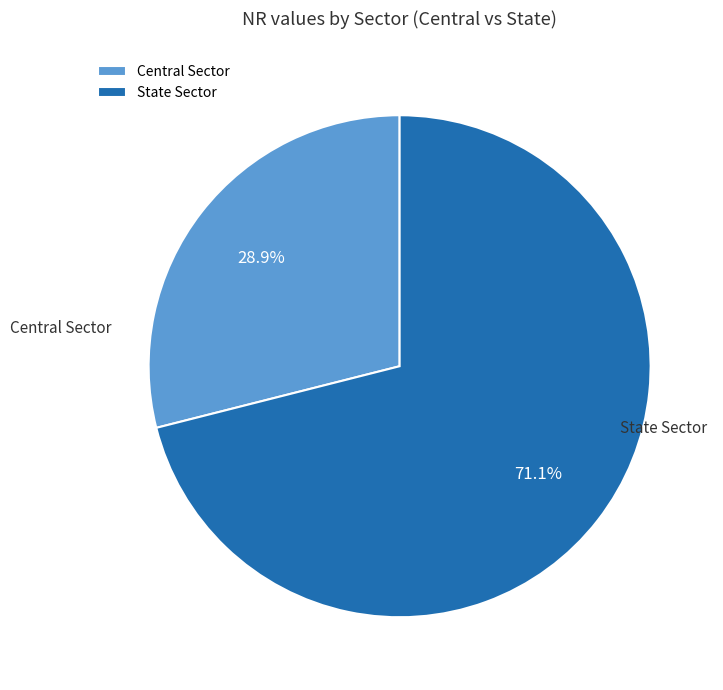

To the nearest percent, what is the difference between the State Sector and Central Sector slice percentages?

42%